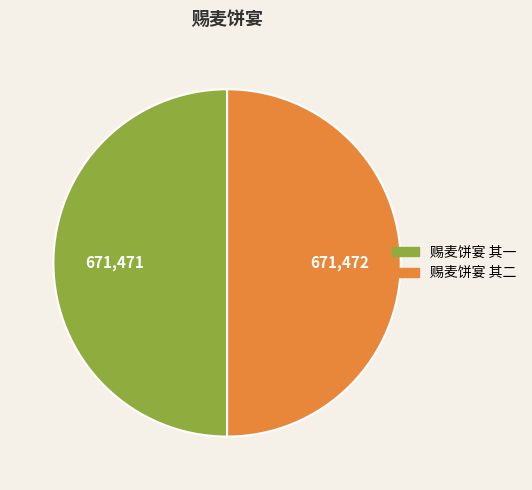

The 赐麦饼宴 其一 slice represents 50% of the pie. True or false?

True